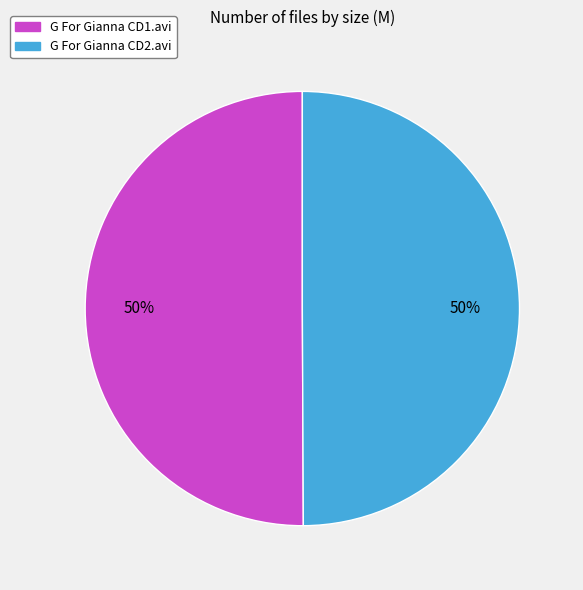

True or false: G For Gianna CD1.avi accounts for 45% of the total.

False